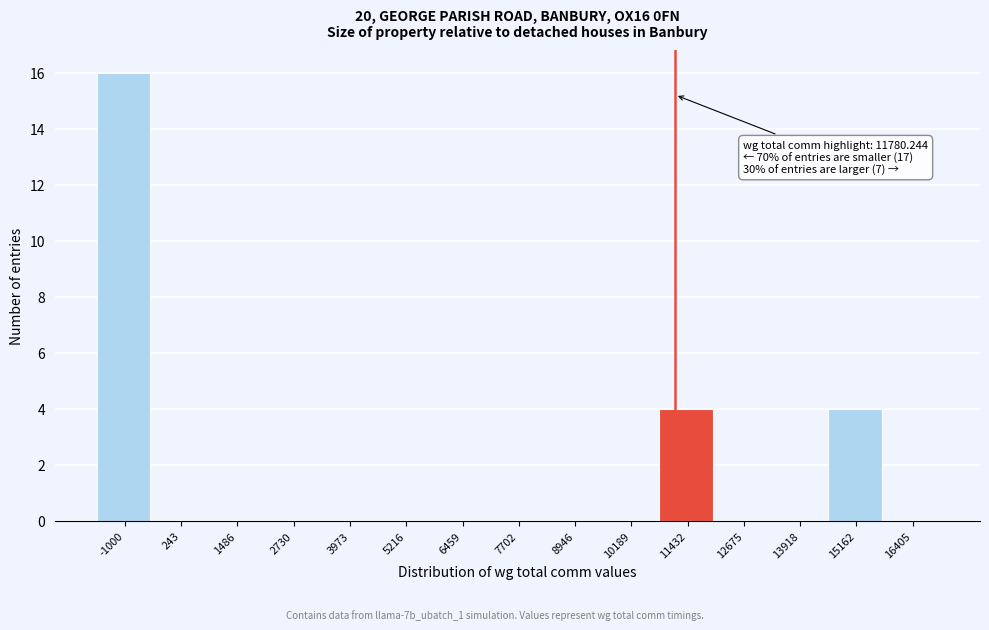

Reading right to left, extract all data points from this chart.

16405=0	15162=4	13918=0	12675=0	11432=4	10189=0	8946=0	7702=0	6459=0	5216=0	3973=0	2730=0	1486=0	243=0	-1000=16